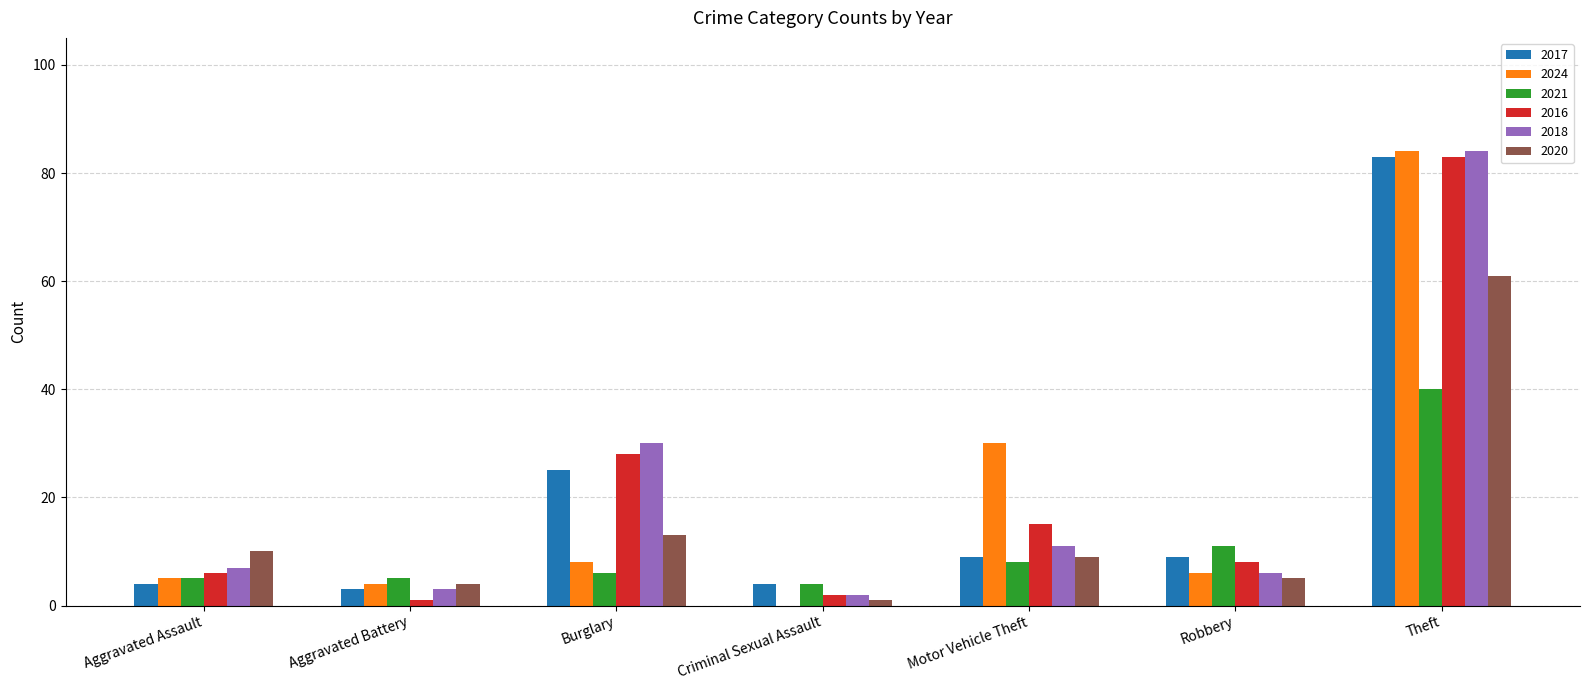

How many series are shown in this chart?

6